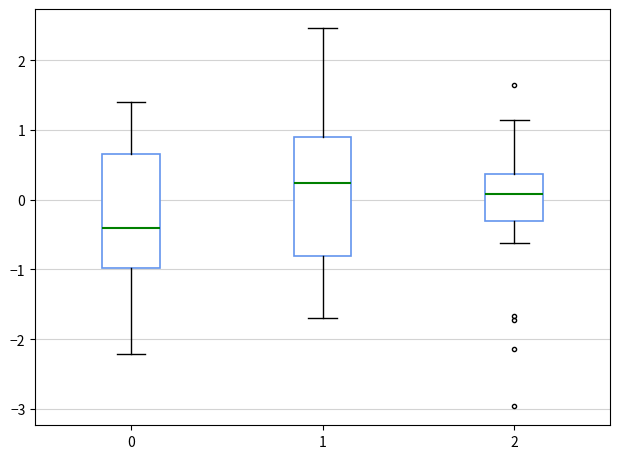

Which box has the highest median line?

1